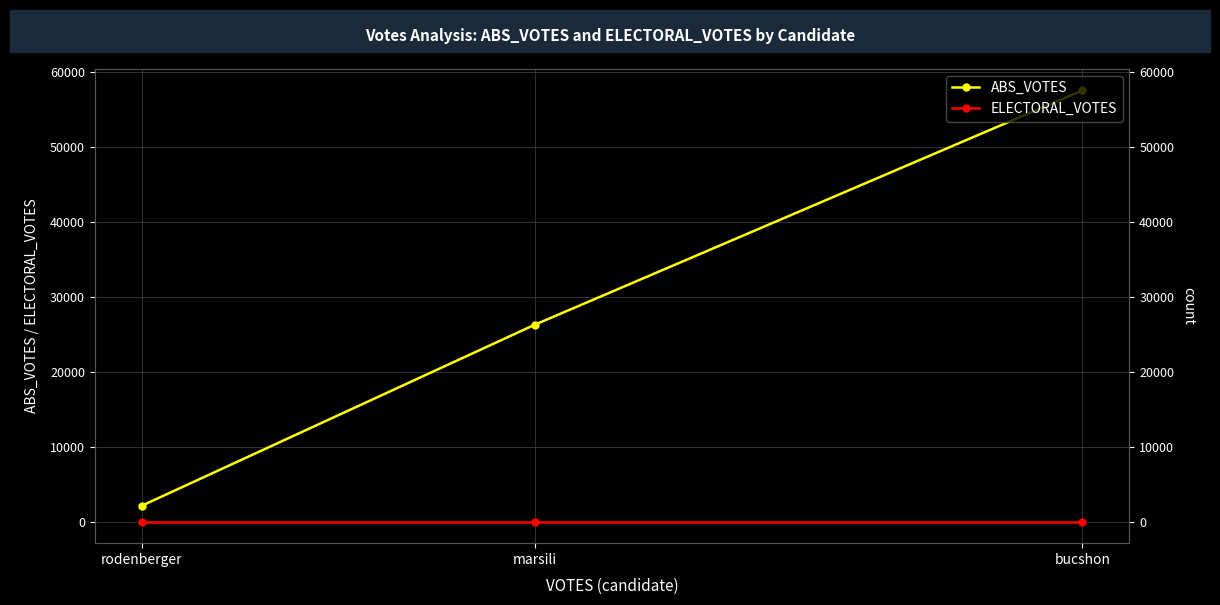

Which series has the largest total across all categories?

ABS_VOTES